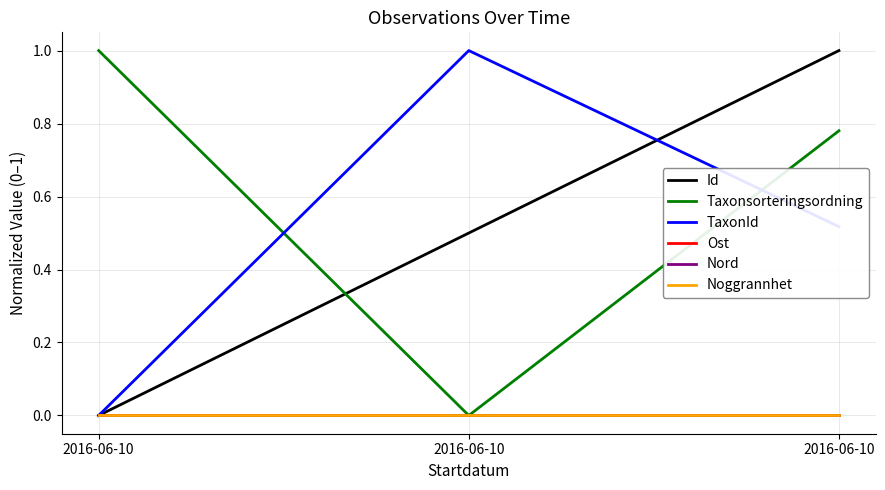

Does the chart have visible grid lines?

Yes